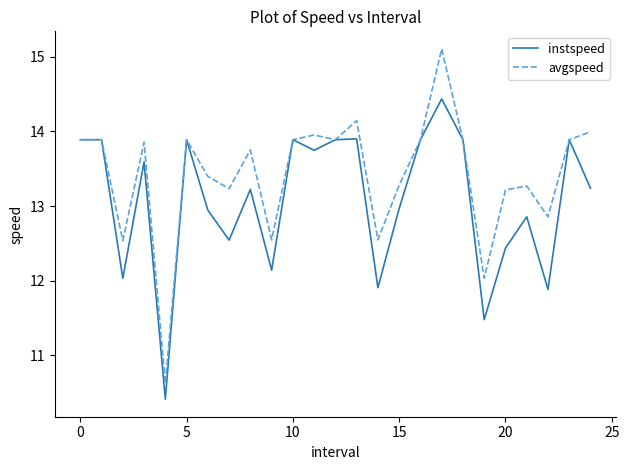

List the series in order of their peak value, lowest first.

instspeed, avgspeed